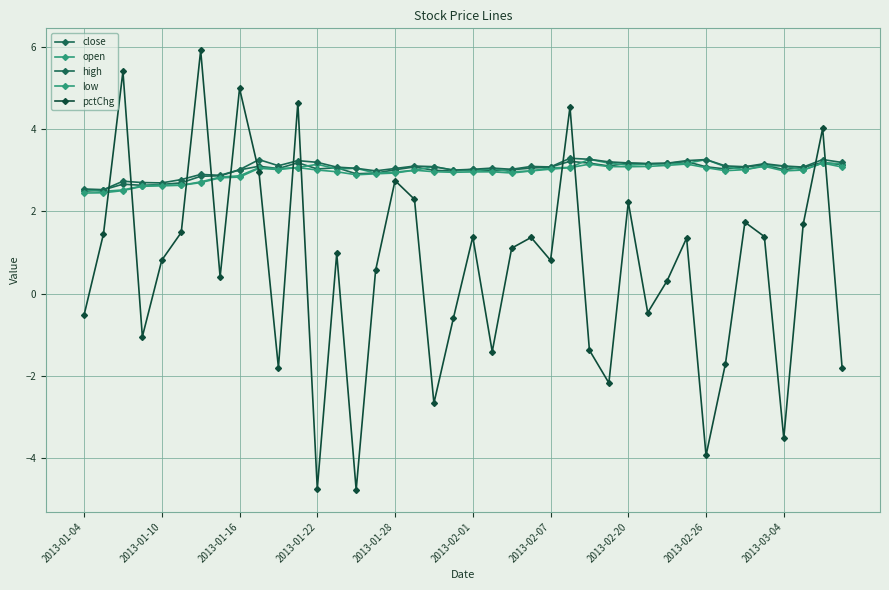

Rank the series by their maximum value, from highest to lowest.

pctChg, high, open, close, low